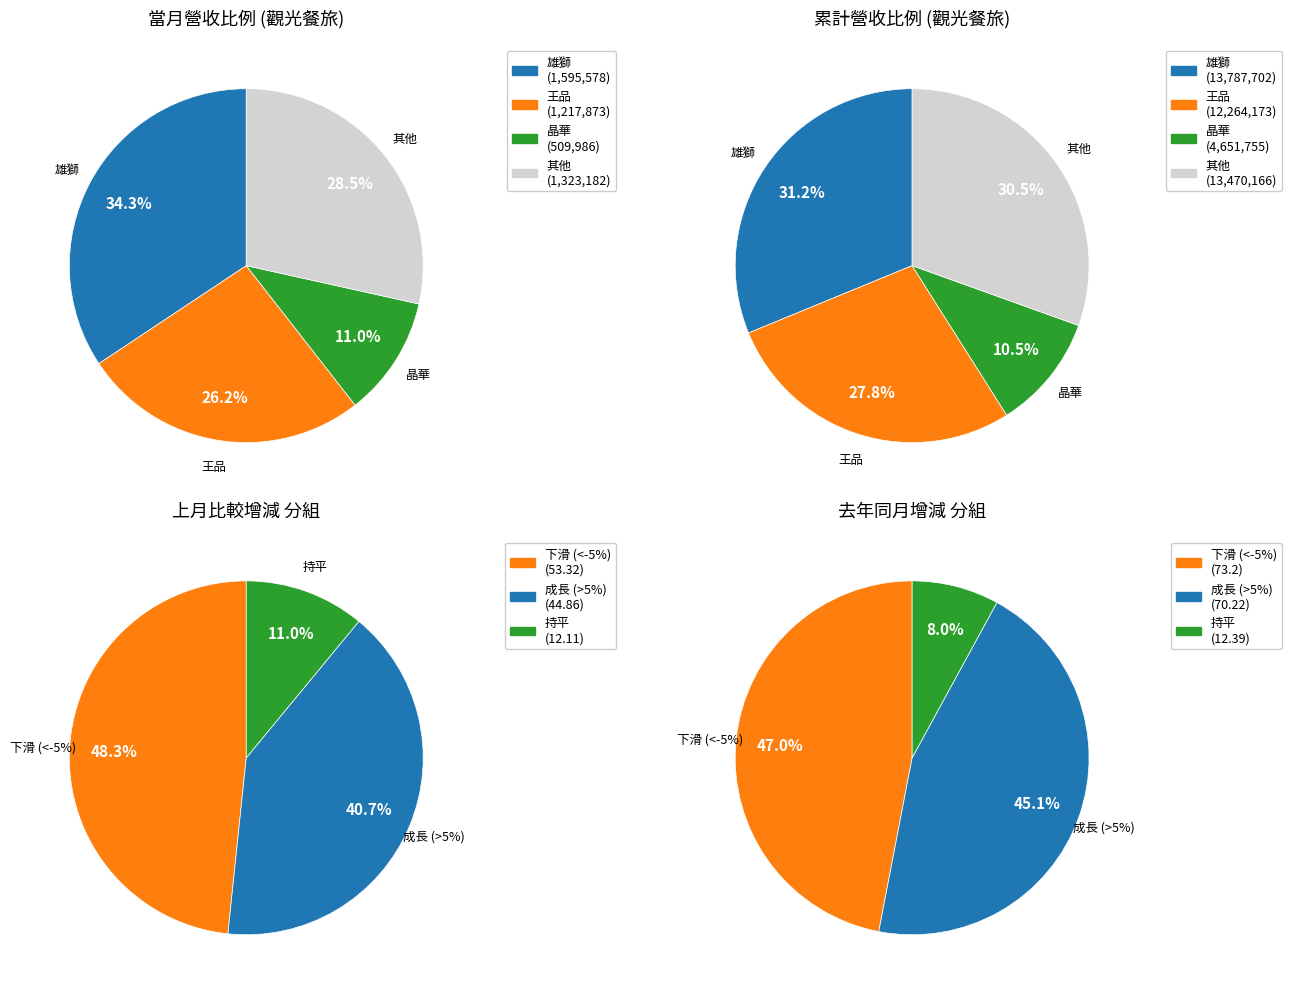

What is the largest slice in the pie chart?

雄獅